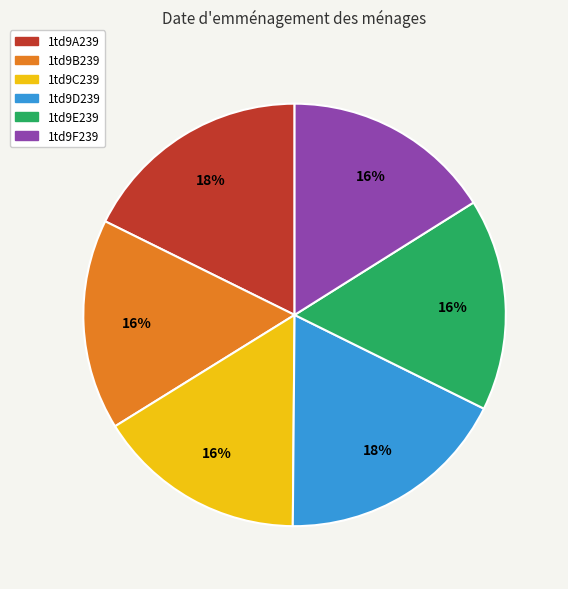

How many segments does this pie chart have?

6